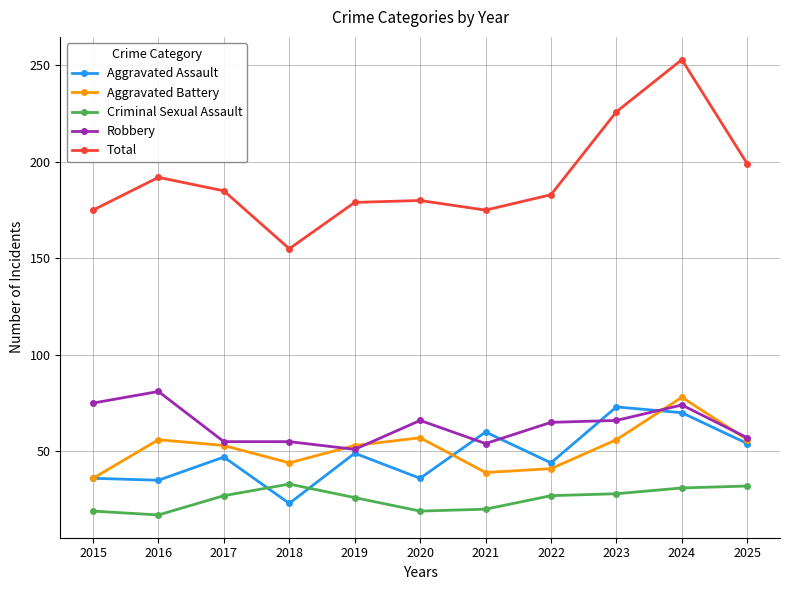

Which series has the widest spread of values?

Total